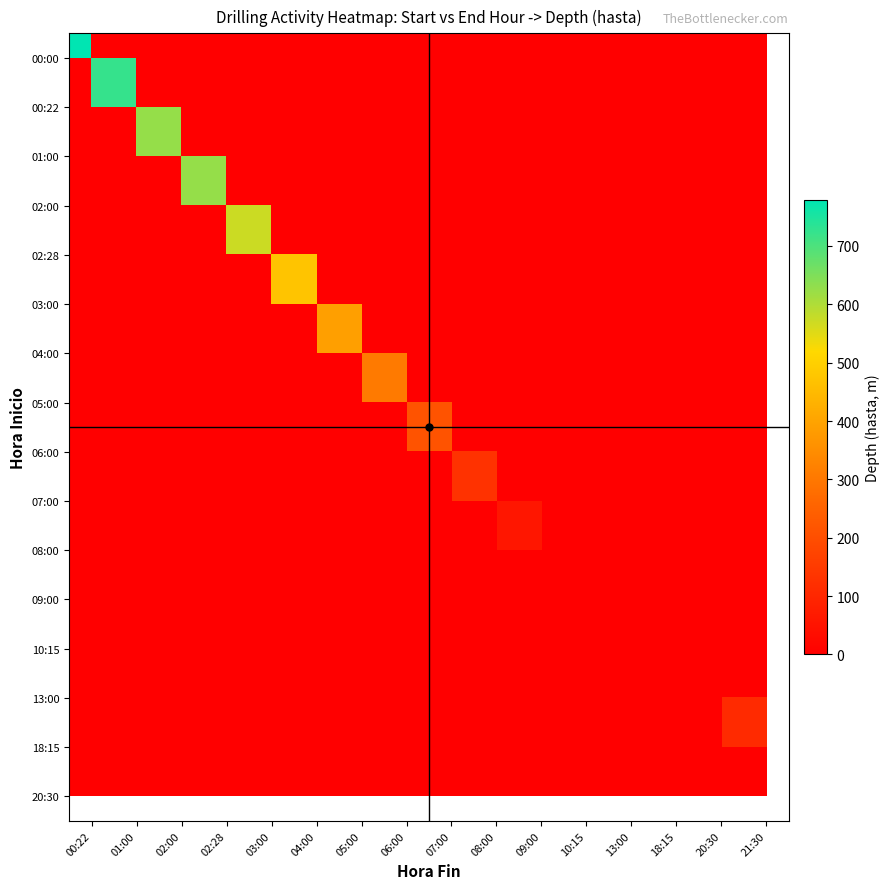

How many data points does each series have?

16